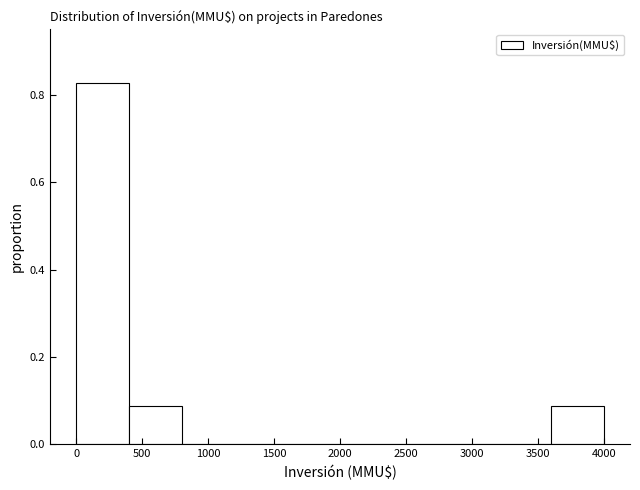

Reading left to right, transcribe this chart: for each bar, give the range it covers on the x-axis and its height. The values are not printed on the chart, so give them approximately, as read against the axis.

0 to 400: 0.82
400 to 800: 0.08
800 to 1200: 0
1200 to 1600: 0
1600 to 2000: 0
2000 to 2400: 0
2400 to 2800: 0
2800 to 3200: 0
3200 to 3600: 0
3600 to 4000: 0.08